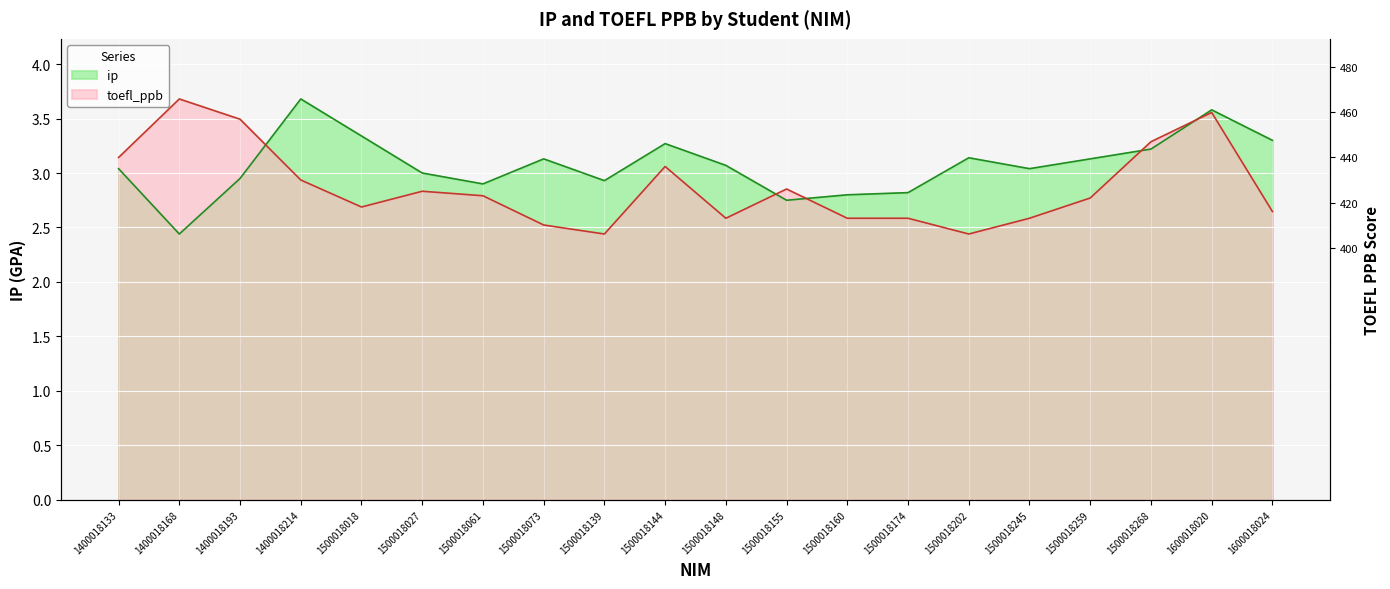

At which category does toefl_ppb reach its first local peak?

1400018168